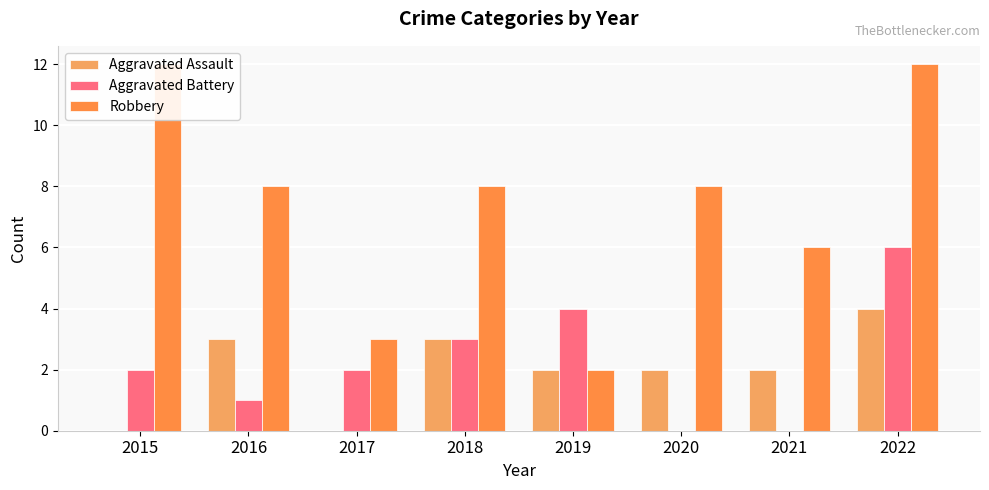

The value of Robbery at 2022 is 16. True or false?

False